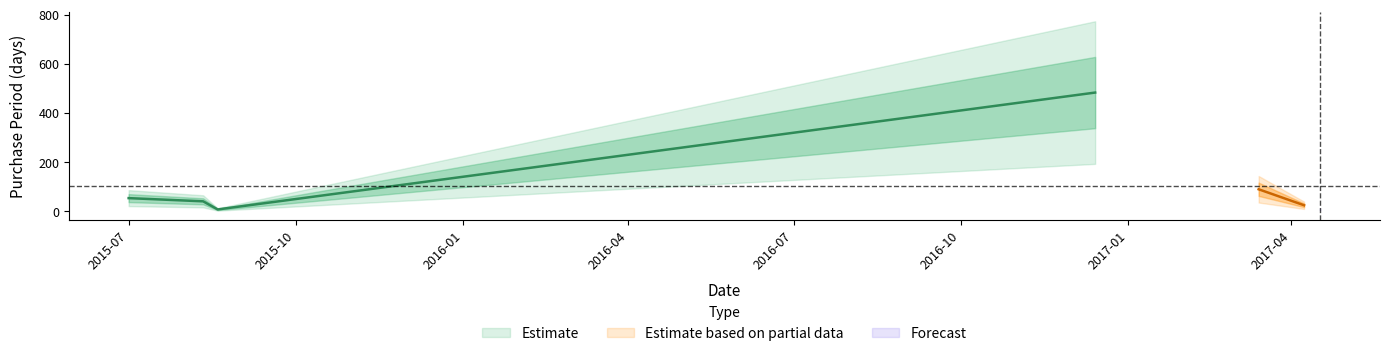

Which has a higher value, 2015-08-11 or 2016-12-14?

2016-12-14